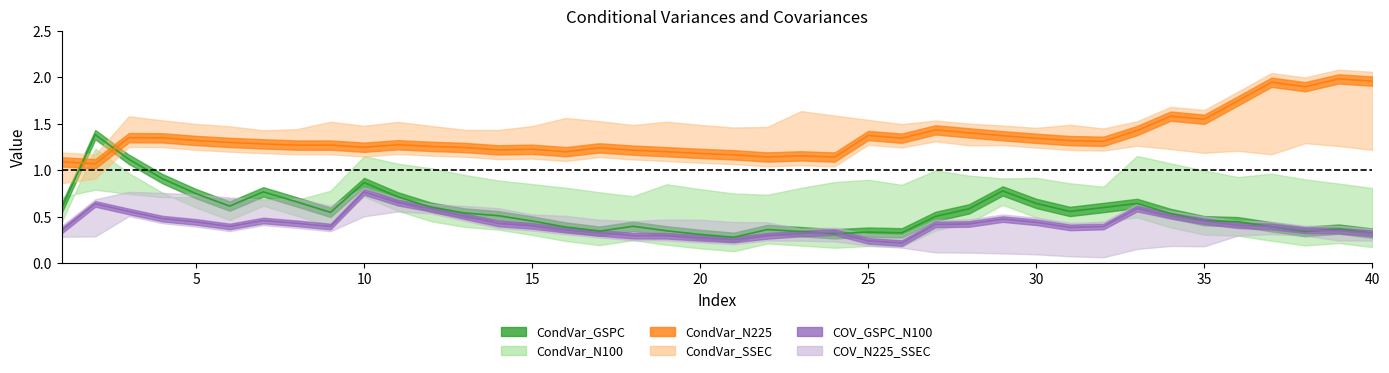

What is the difference between the COV_GSPC_N100 values at 16 and 13?

0.1